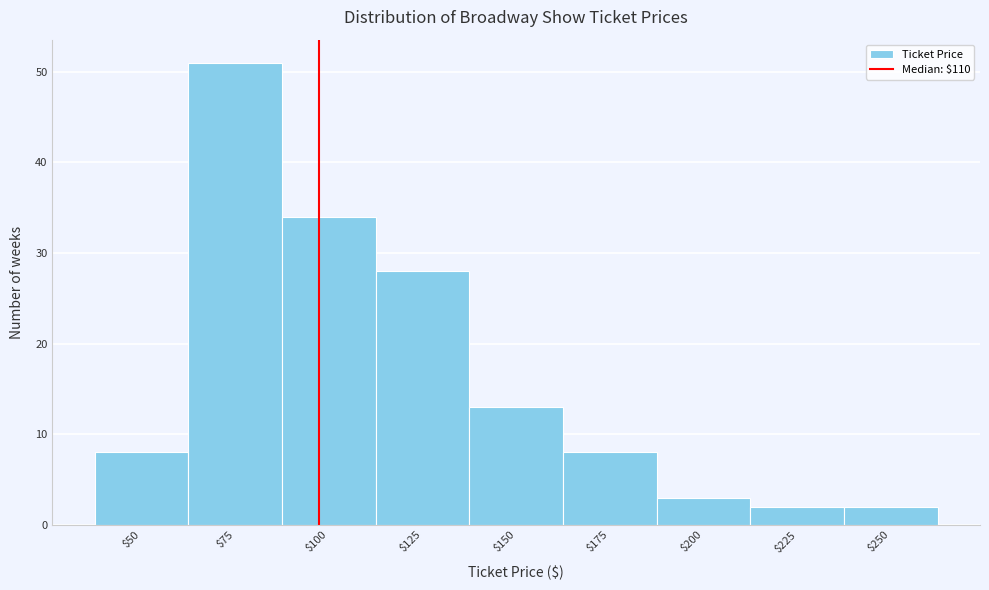

Reading left to right, what are all the values shown in this chart?

8	51	34	28	13	8	3	2	2